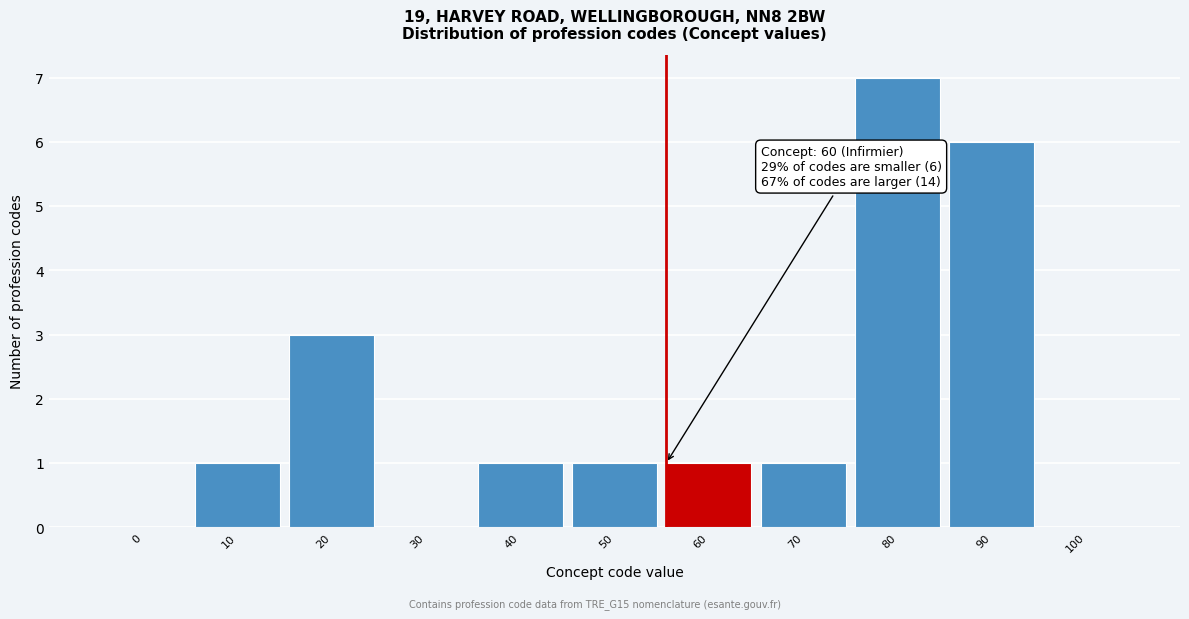

Reading left to right, extract all data points from this chart.

0=0	10=1	20=3	30=0	40=1	50=1	60=1	70=1	80=7	90=6	100=0